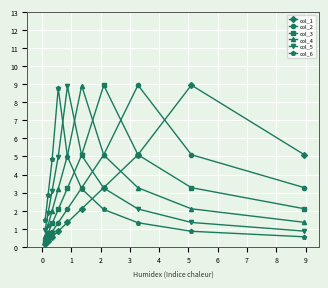

What is the difference between the second highest and second lowest values in the col_6 series?

4.1